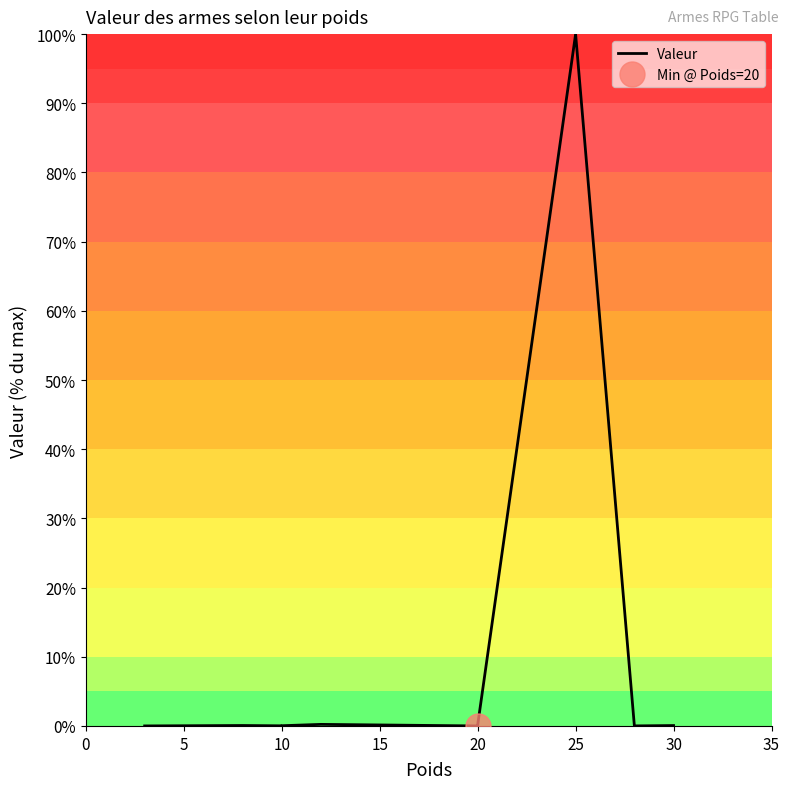

What is the label of the 6th point from the right?

20